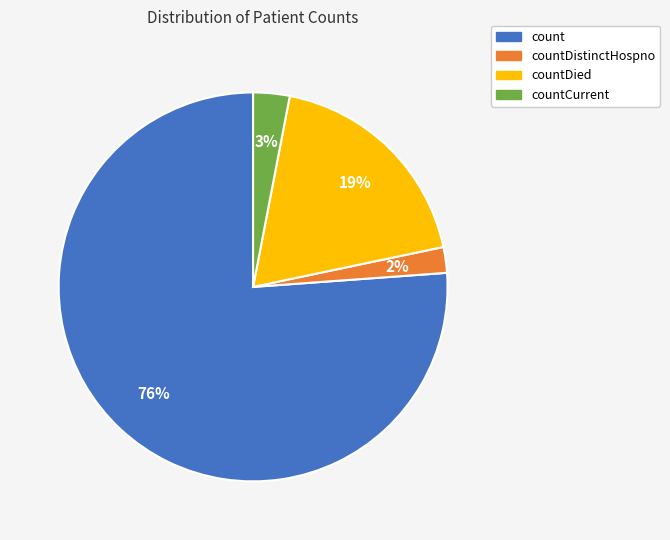

Is there a majority slice in this chart?

Yes